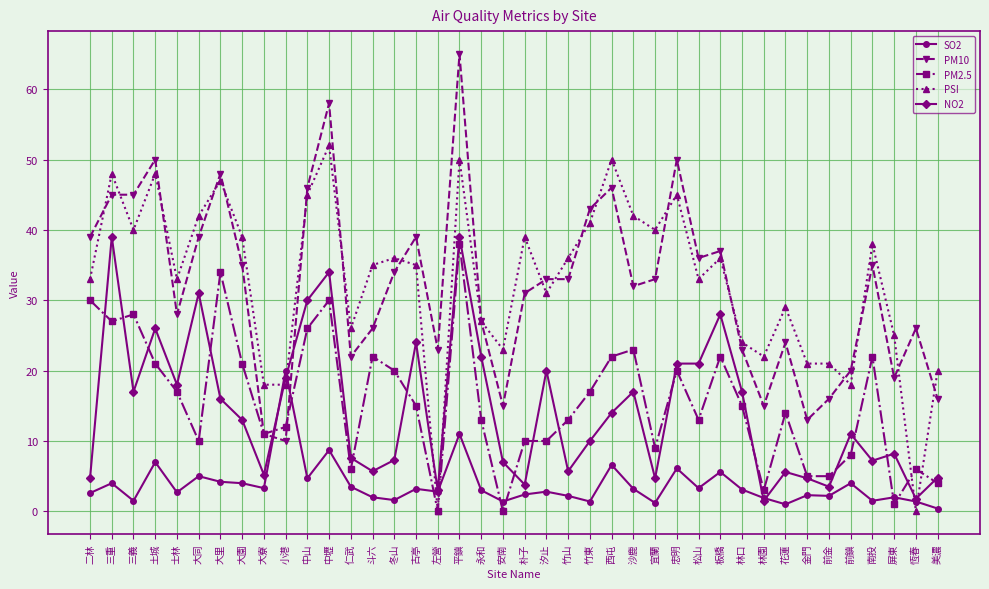

What is the value of the PSI point at the 33rd from the left?

29.0